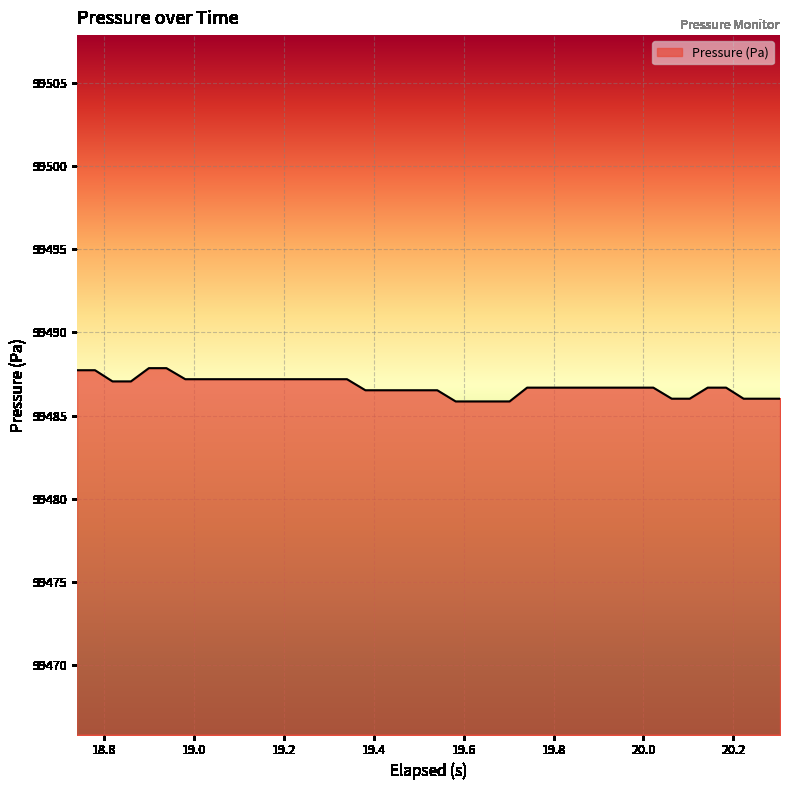

What is the maximum value shown in the chart?

99487.8